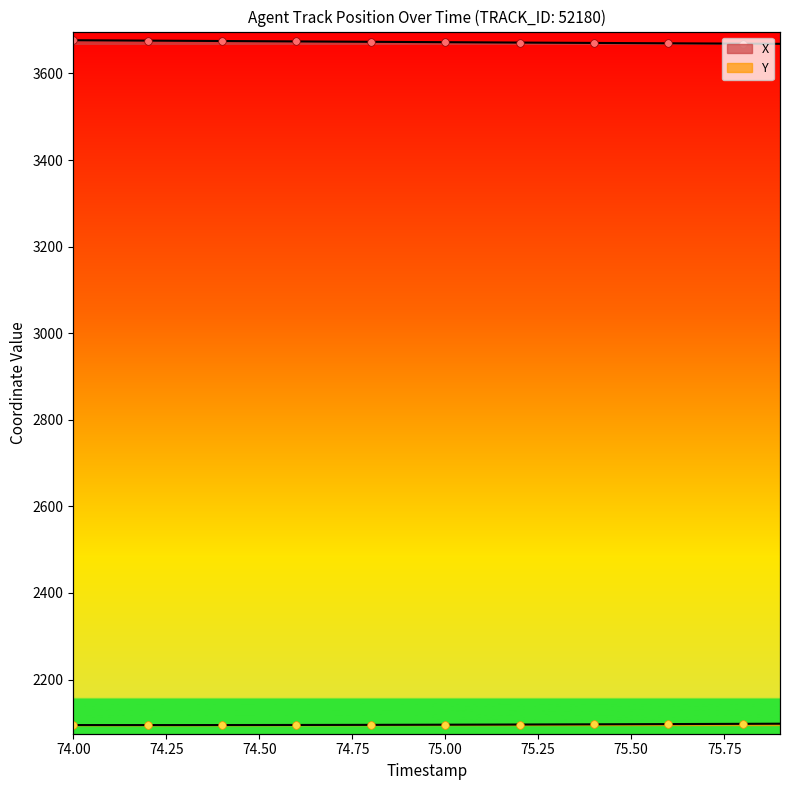

Which series has the largest total across all categories?

X